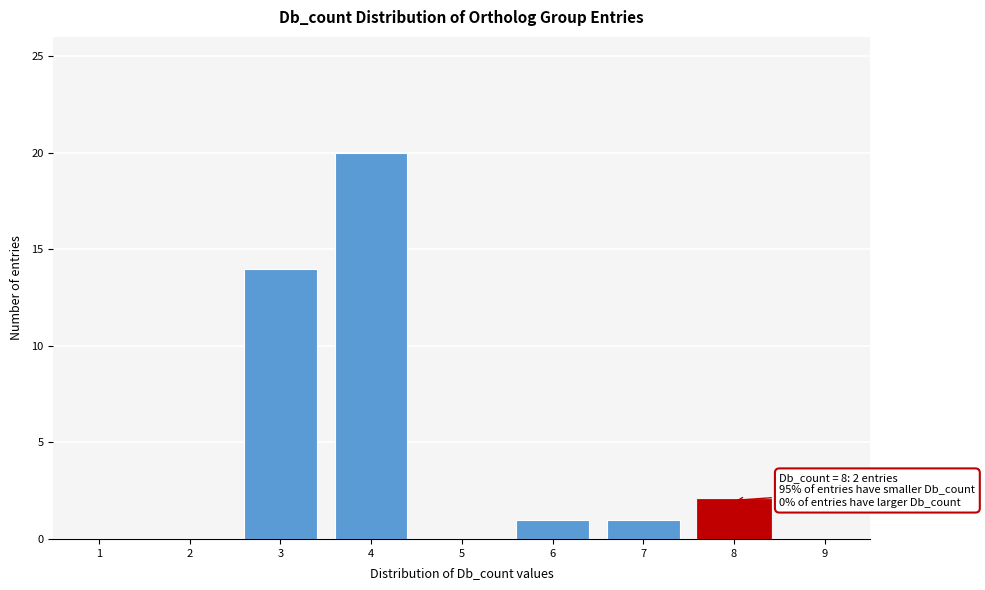

Reading right to left, what are all the values shown in this chart?

9=0	8=2	7=1	6=1	5=0	4=20	3=14	2=0	1=0